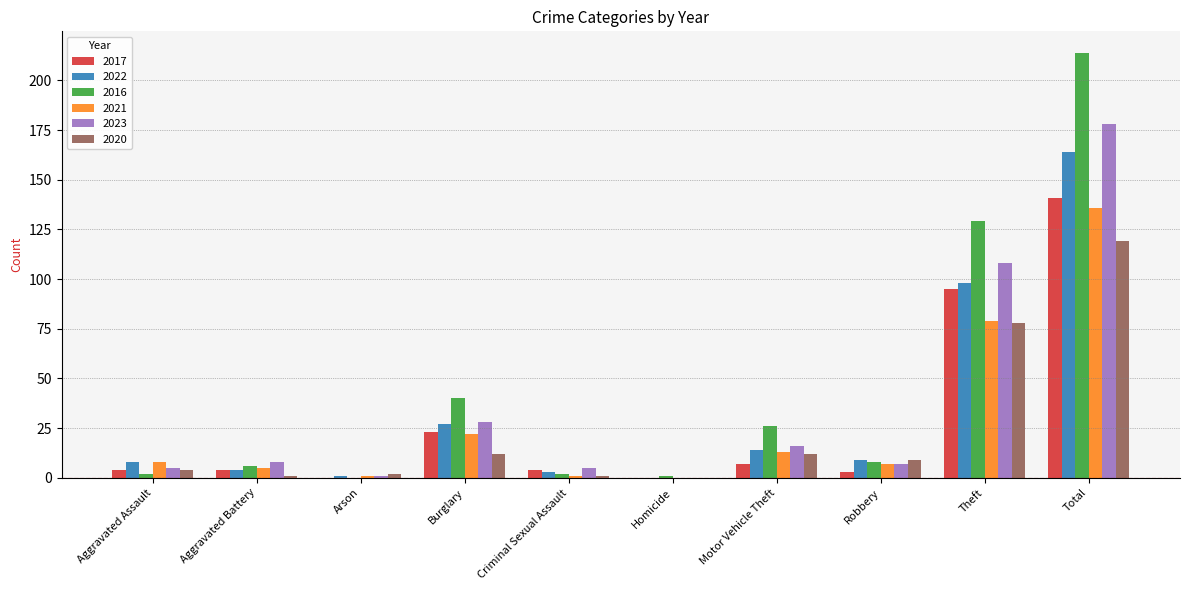

Is the value of 2023 at Burglary greater than the value of 2021 at Theft?

No